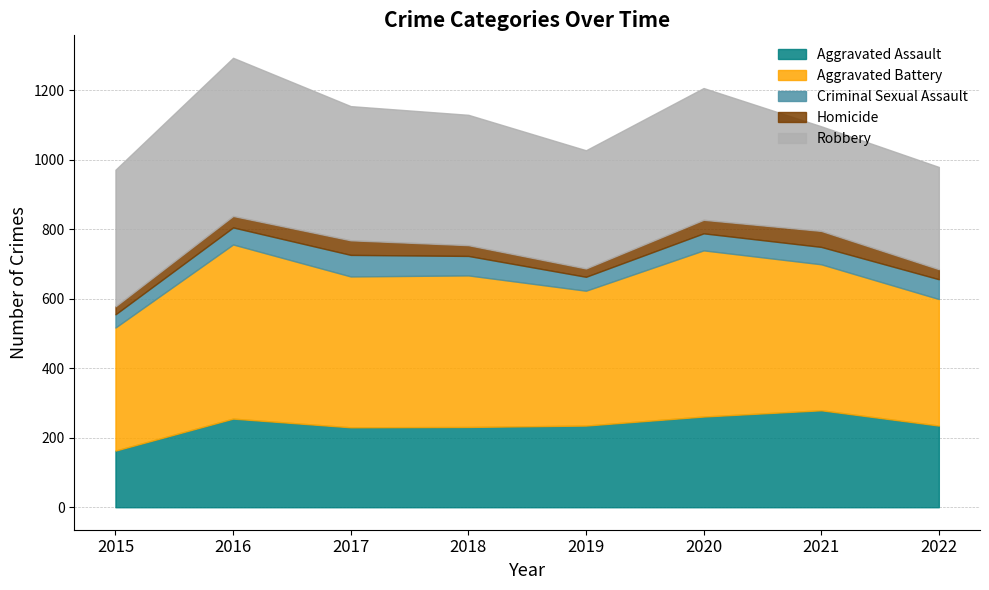

At which category does Homicide reach its first local peak?

2017